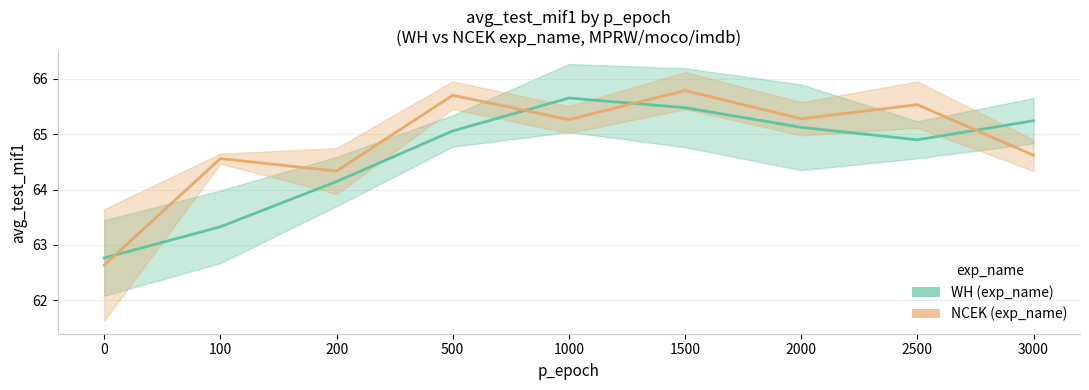

Does the chart display data point markers on the line(s)?

No